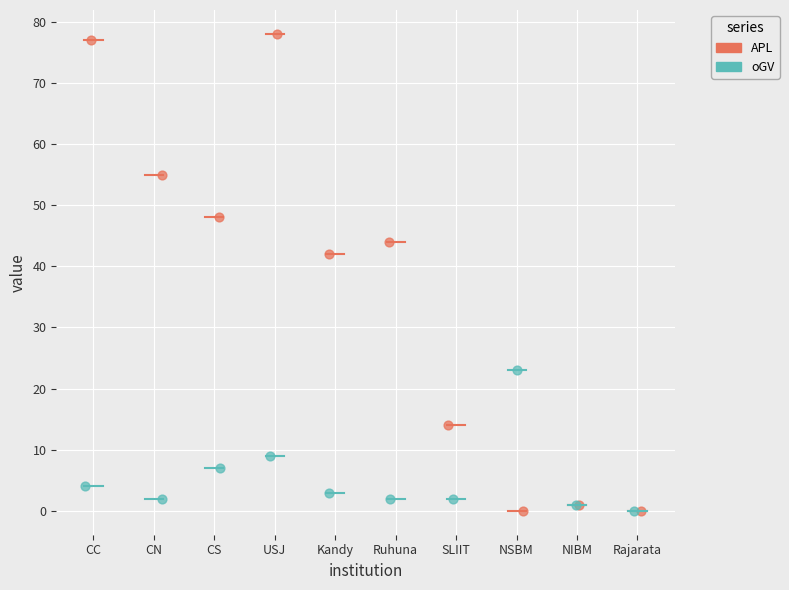

Which series reaches the maximum Y coordinate?

APL